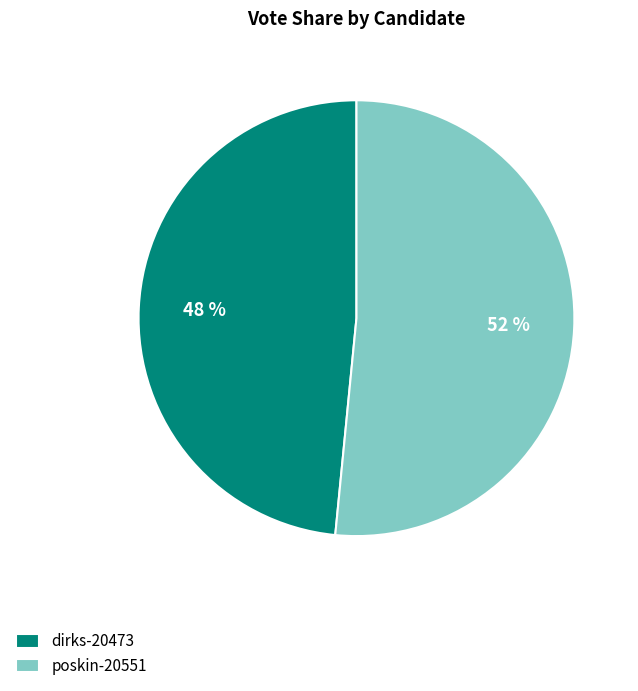

True or false: poskin-20551 accounts for 64% of the total.

False